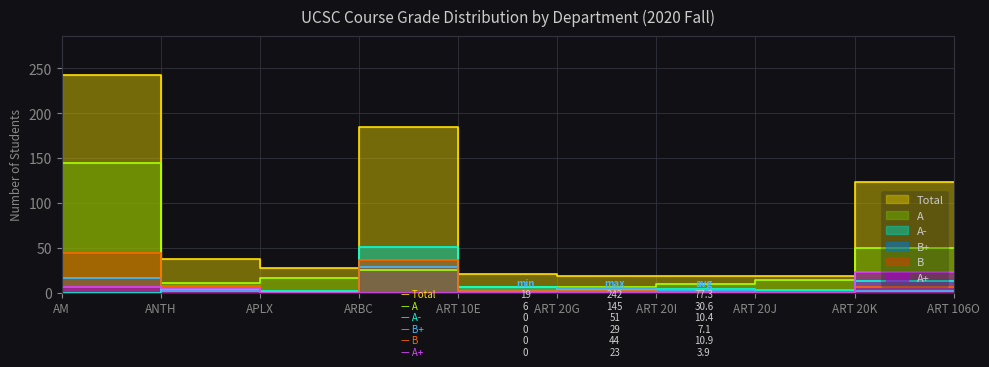

At which category is the sum across all series the highest?

ANTH